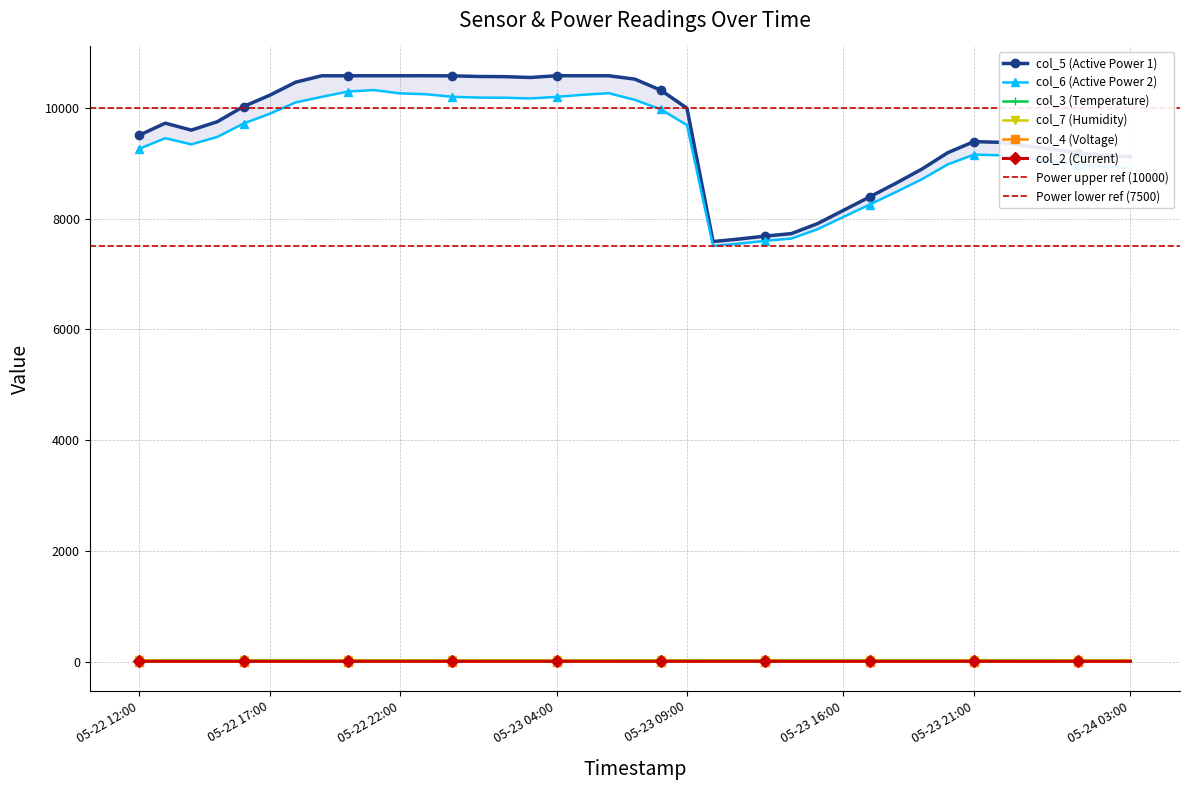

True or false: col_2 and col_5 intersect in this chart.

False